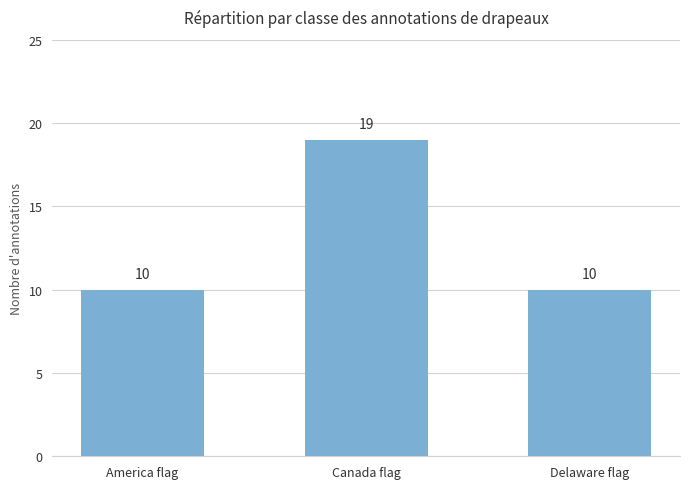

What value does the data have at Canada flag?

19